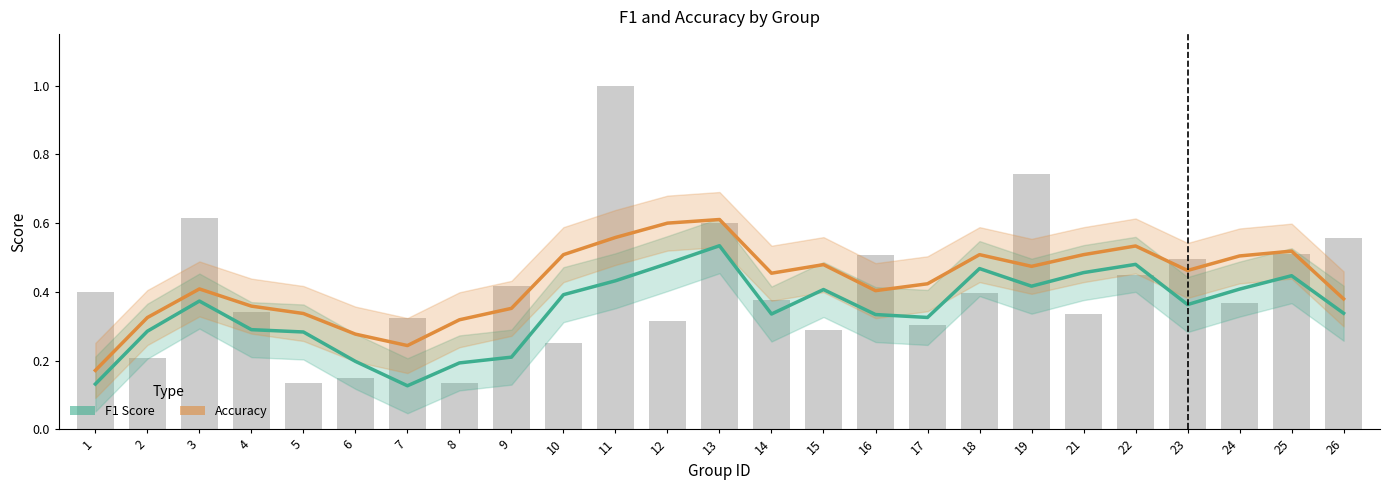

Reading left to right, extract all data points from this chart.

F1 Score: 0.1	0.3	0.4	0.3	0.3	0.2	0.1	0.2	0.2	0.4	0.4	0.5	0.5	0.3	0.4	0.3	0.3	0.5	0.4	0.5	0.5	0.4	0.4	0.4	0.3
Accuracy: 0.2	0.3	0.4	0.4	0.3	0.3	0.2	0.3	0.4	0.5	0.6	0.6	0.6	0.5	0.5	0.4	0.4	0.5	0.5	0.5	0.5	0.5	0.5	0.5	0.4